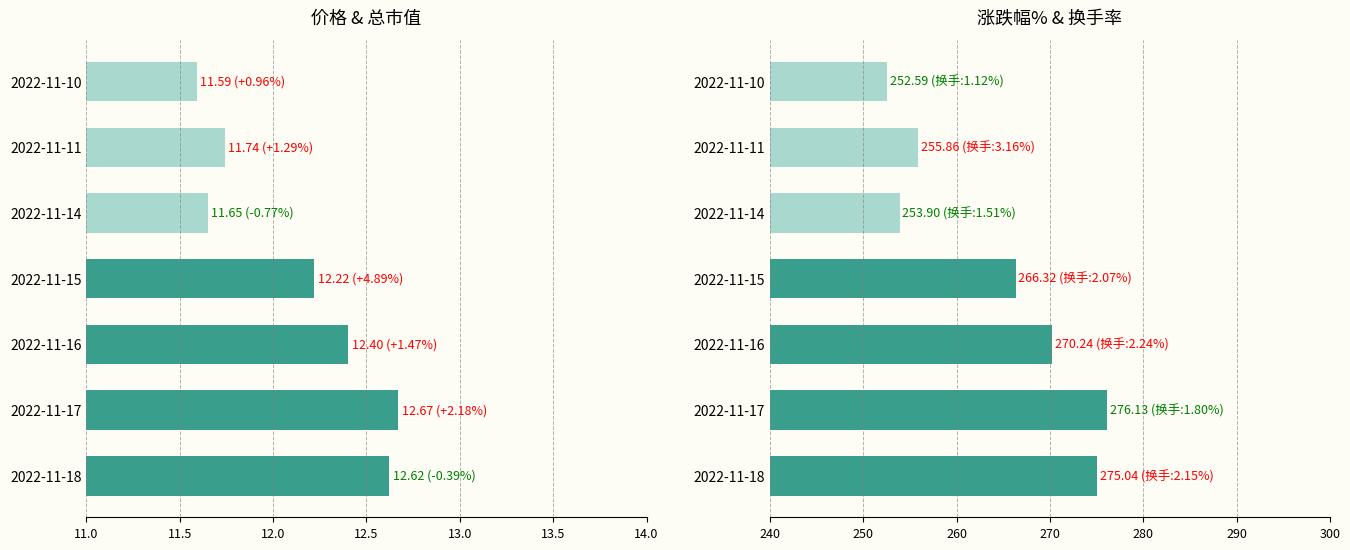

The 总市值(亿元) series shows 188.3 at 2022-11-18. True or false?

False